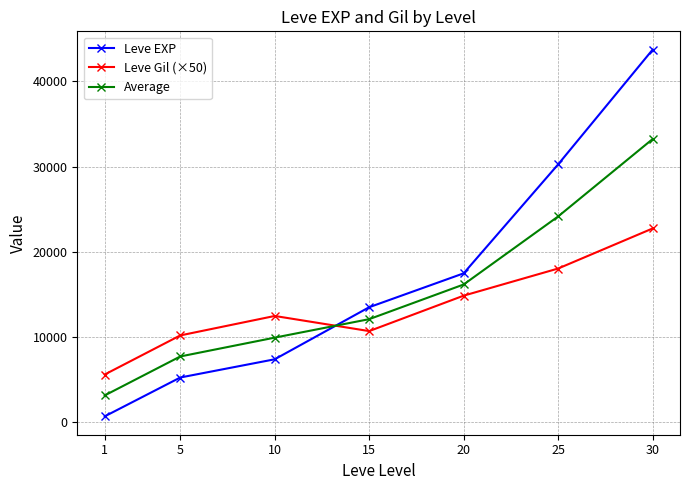

At which category does Leve Gil (×50) reach its first local valley?

15